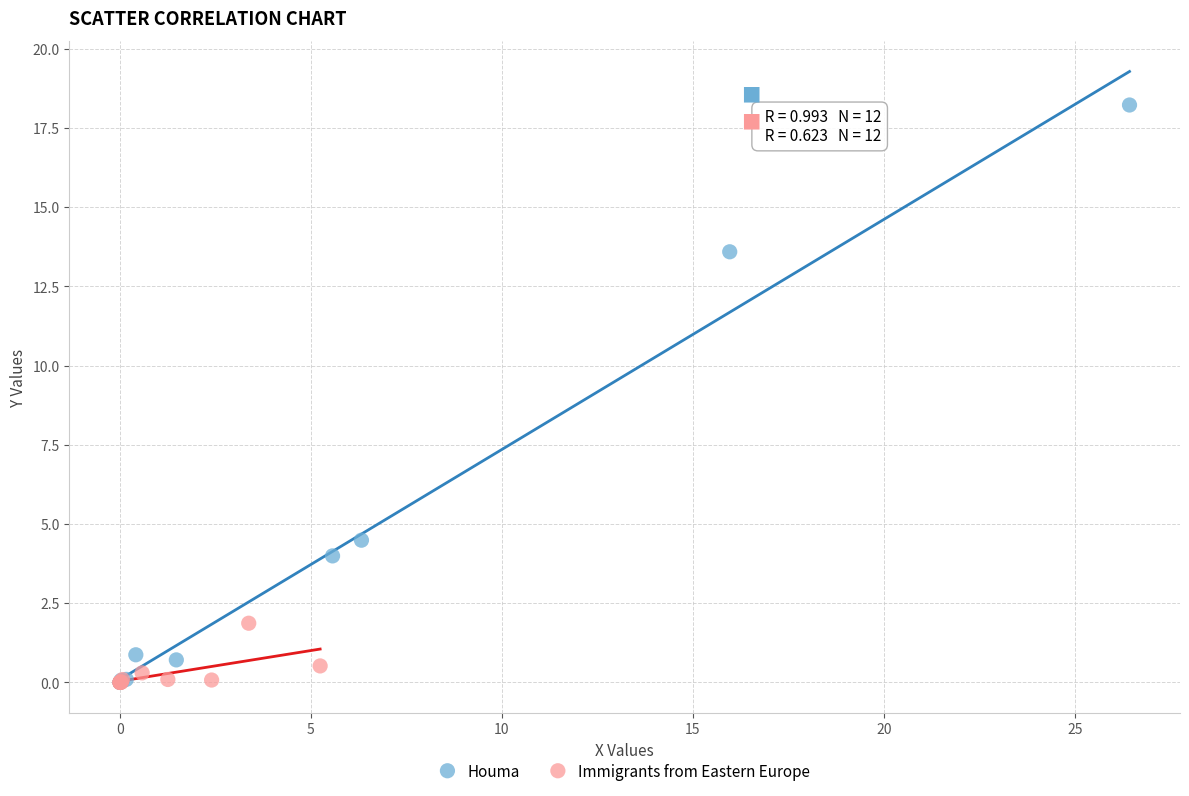

Which series has the largest Y range (max minus min)?

Houma